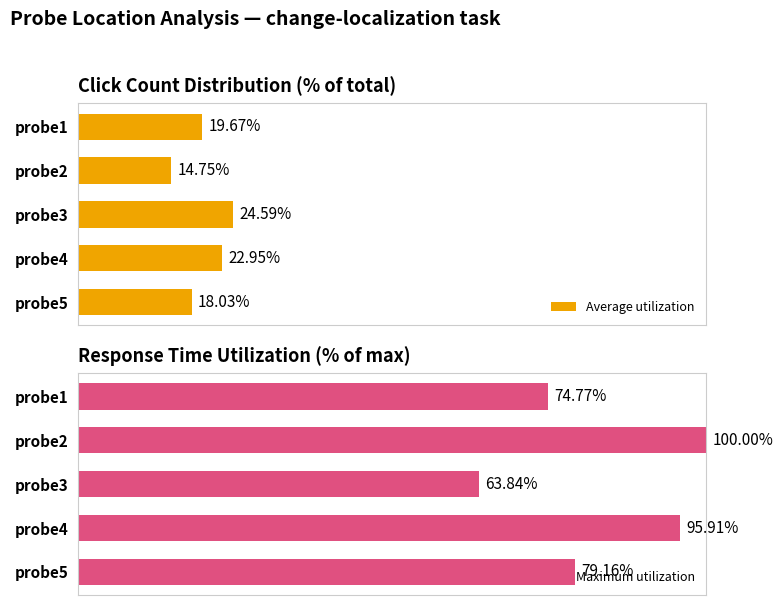

List the labels in order of Maximum utilization value, smallest first.

probe3, probe1, probe5, probe4, probe2